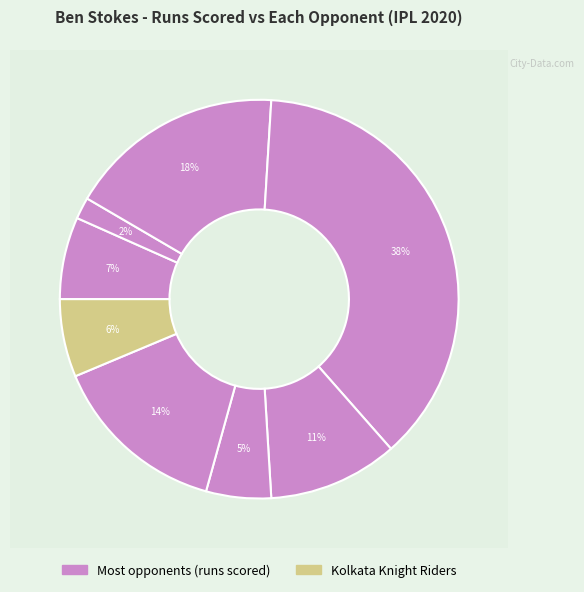

Is it true that Mumbai Indians is 45% of the pie?

False